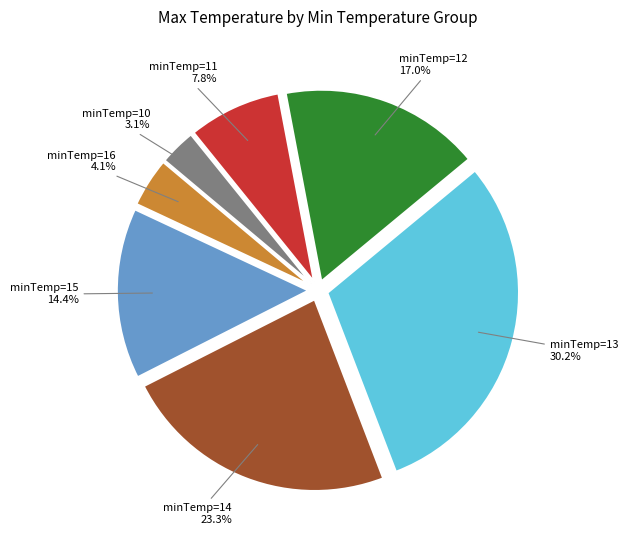

Does minTemp=13 account for over 50% of the chart?

No